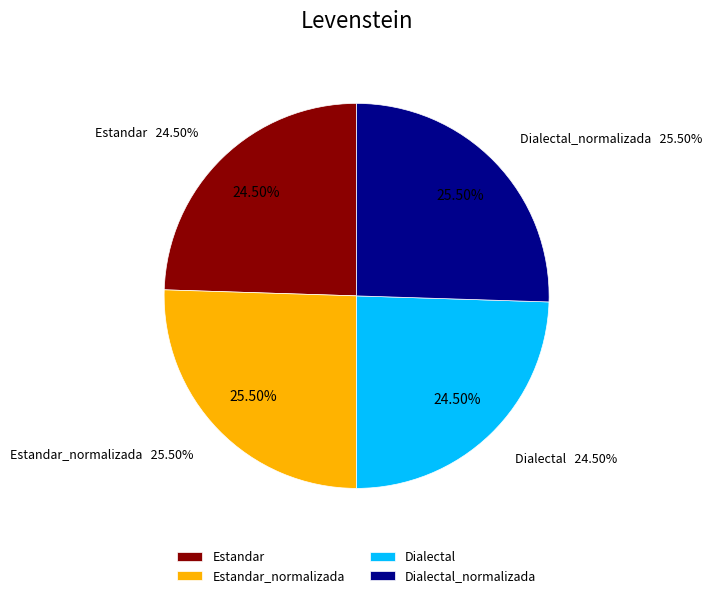

Which category has the biggest portion of the pie?

Estandar_normalizada